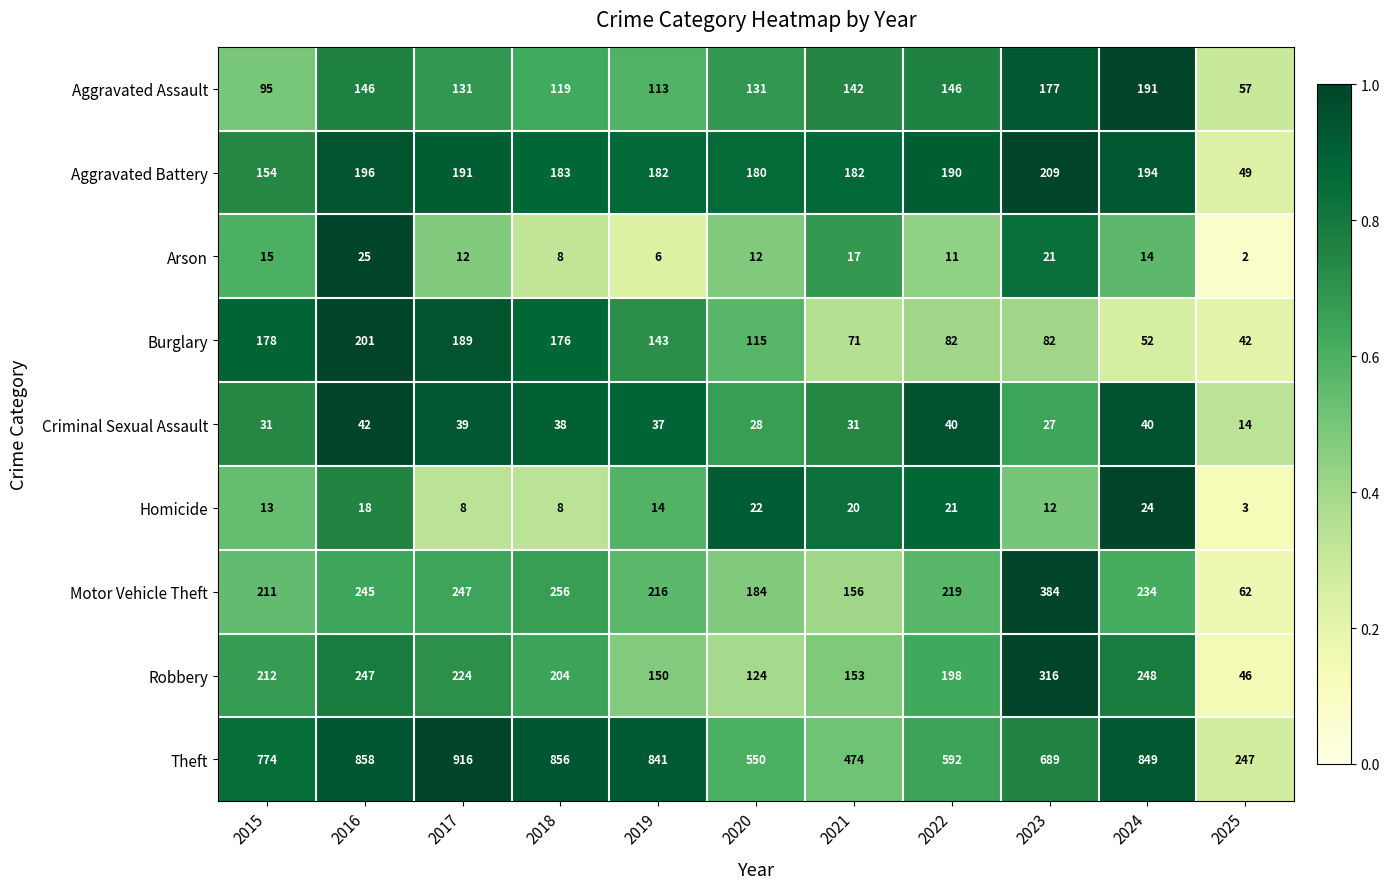

List the labels in order of Robbery value, largest first.

2023, 2024, 2016, 2017, 2015, 2018, 2022, 2021, 2019, 2020, 2025